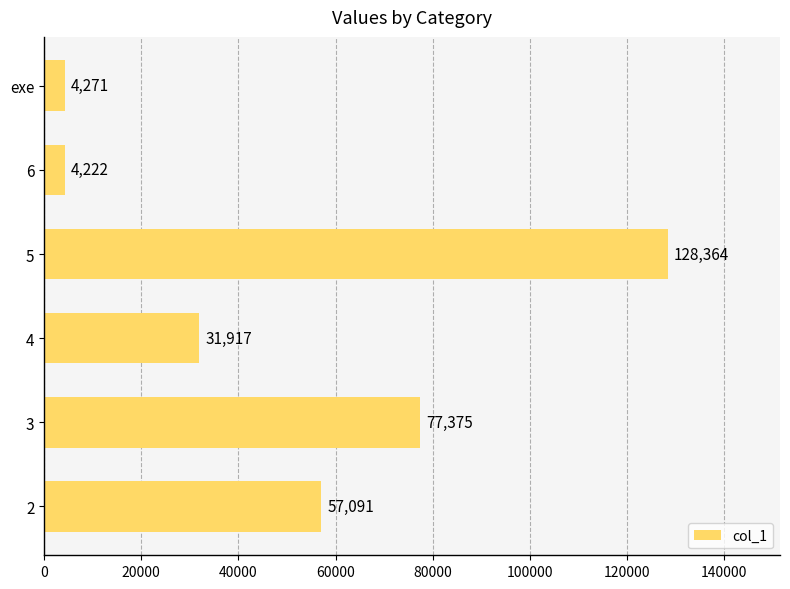

What is the difference between the maximum and minimum values?

124142